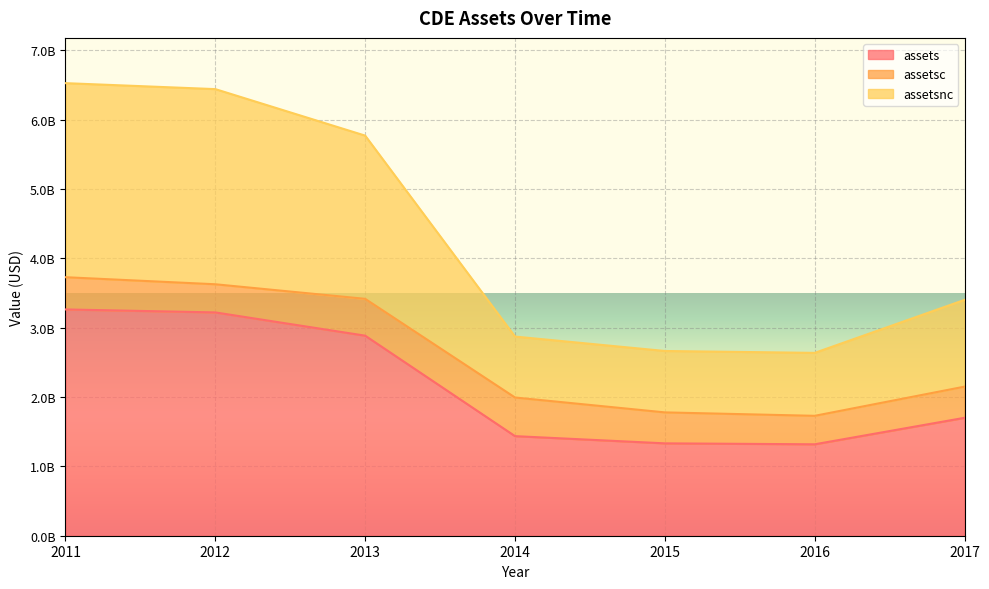

What are all the series names shown in the legend?

assets, assetsc, assetsnc